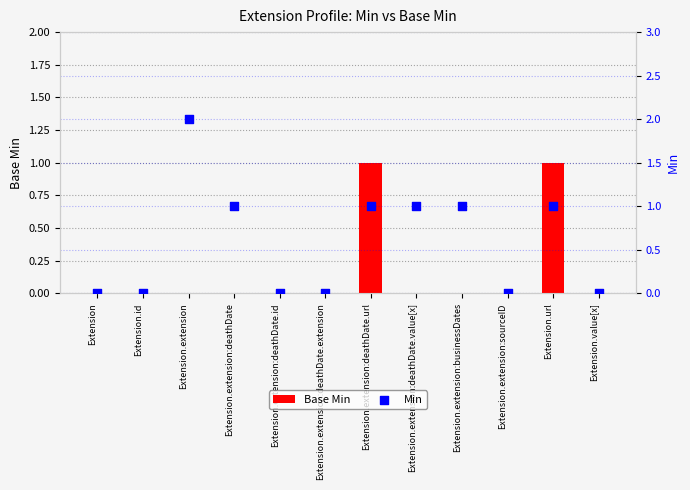

Which series contains the lowest Y value?

Base Min